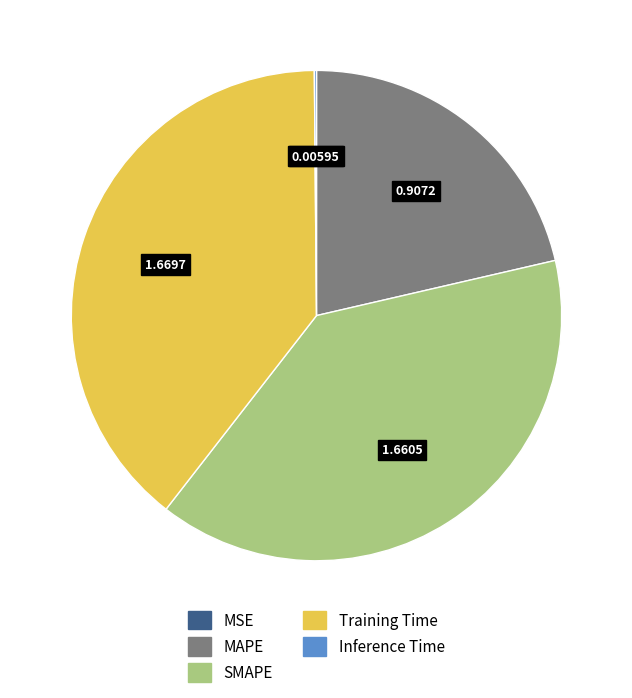

Is MAPE the majority of the pie?

No